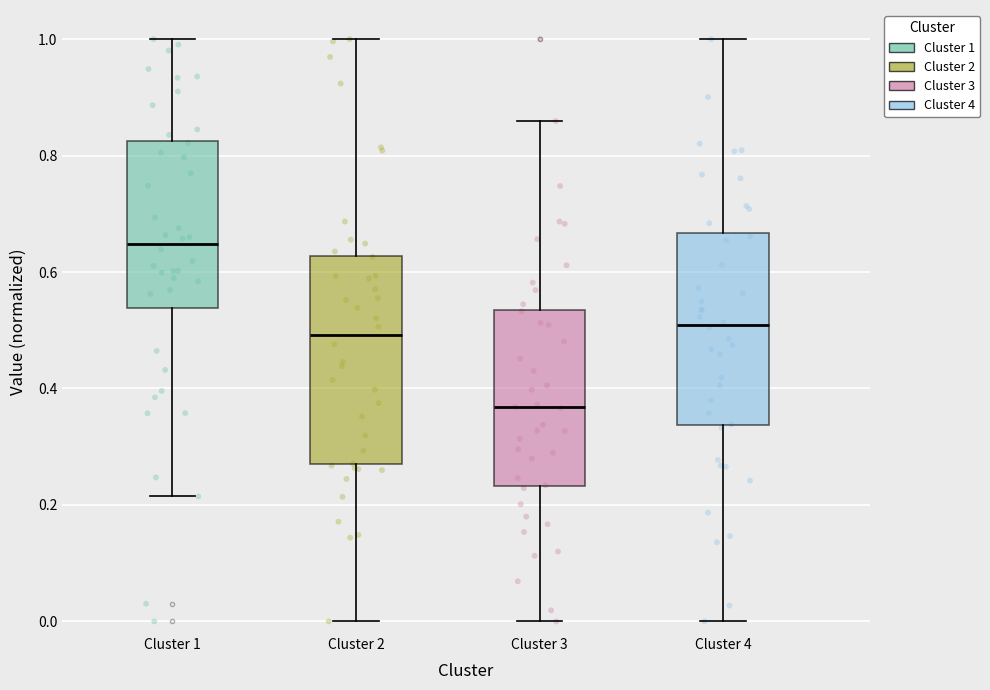

Comparing the boxes themselves (not the whiskers), which one is the tallest?

Cluster 2